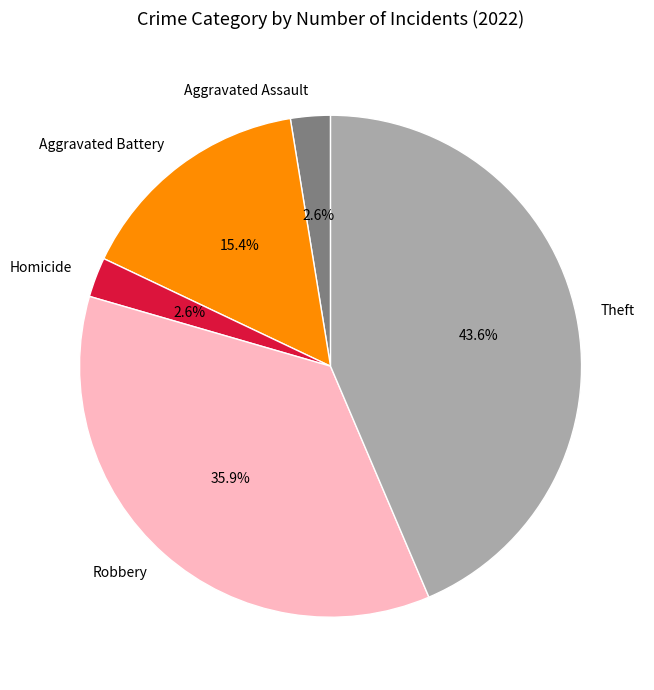

Between Robbery and Aggravated Assault, which is larger?

Robbery